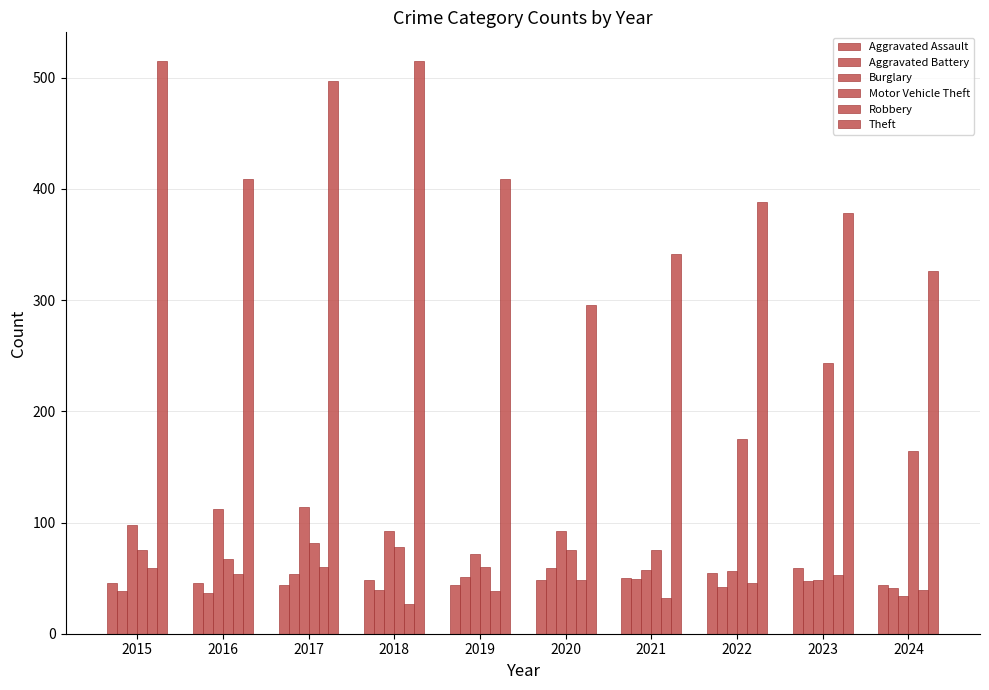

Count the number of data series in this chart.

6